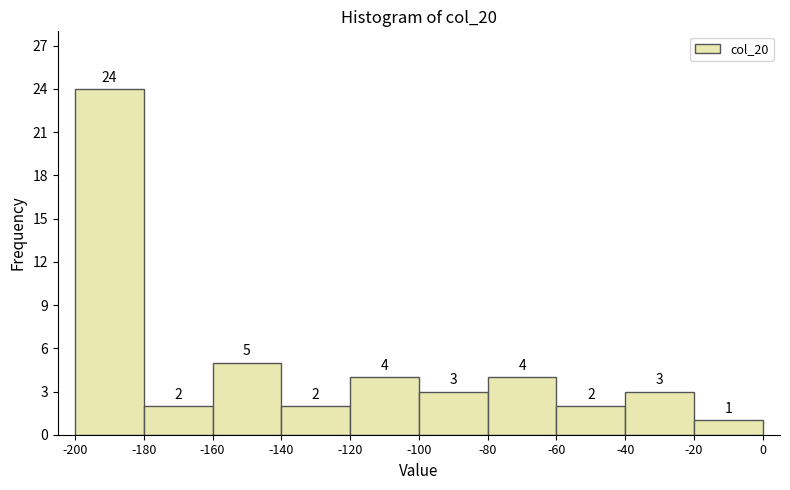

Reading left to right, transcribe this chart: for each bar, give the range it covers on the x-axis and its height.

-200 to -180: 24
-180 to -160: 2
-160 to -140: 5
-140 to -120: 2
-120 to -100: 4
-100 to -80: 3
-80 to -60: 4
-60 to -40: 2
-40 to -20: 3
-20 to 0: 1